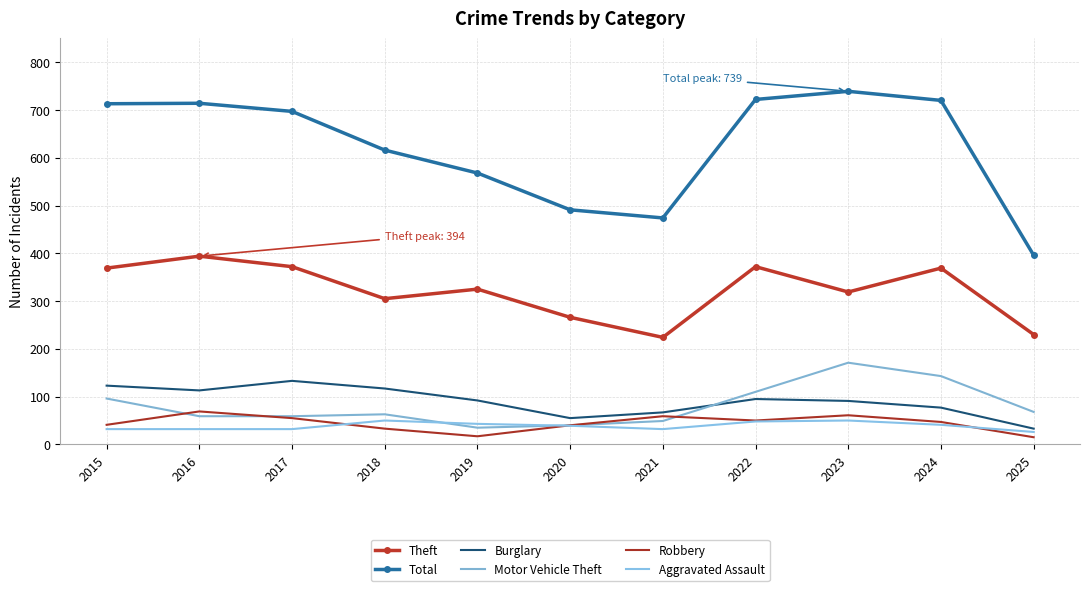

Does the chart have visible grid lines?

Yes